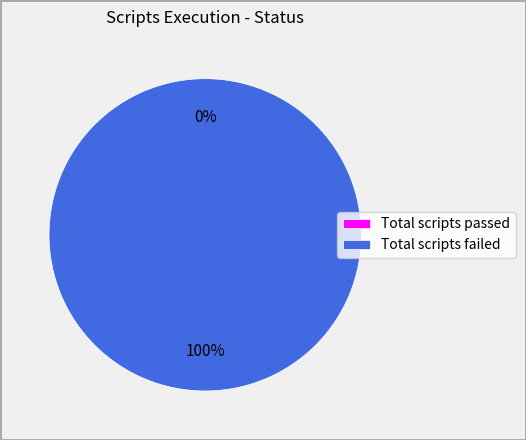

Between Total scripts passed and Total scripts failed, which is larger?

Total scripts failed